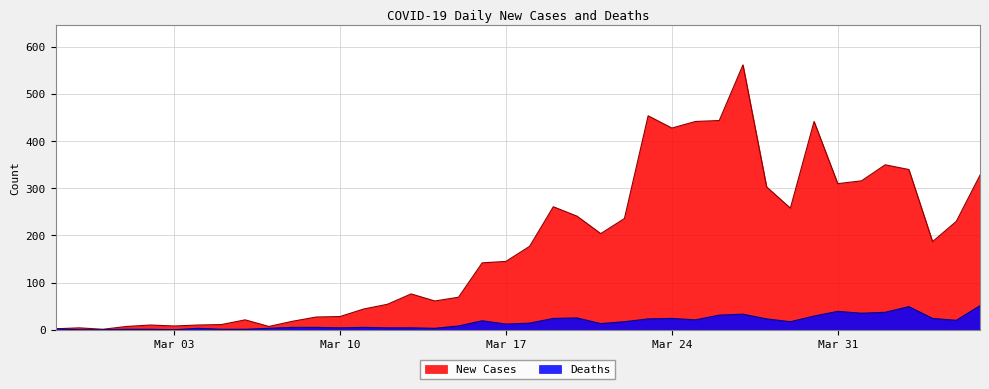

Which category has the lowest value across all series?

2020-02-28